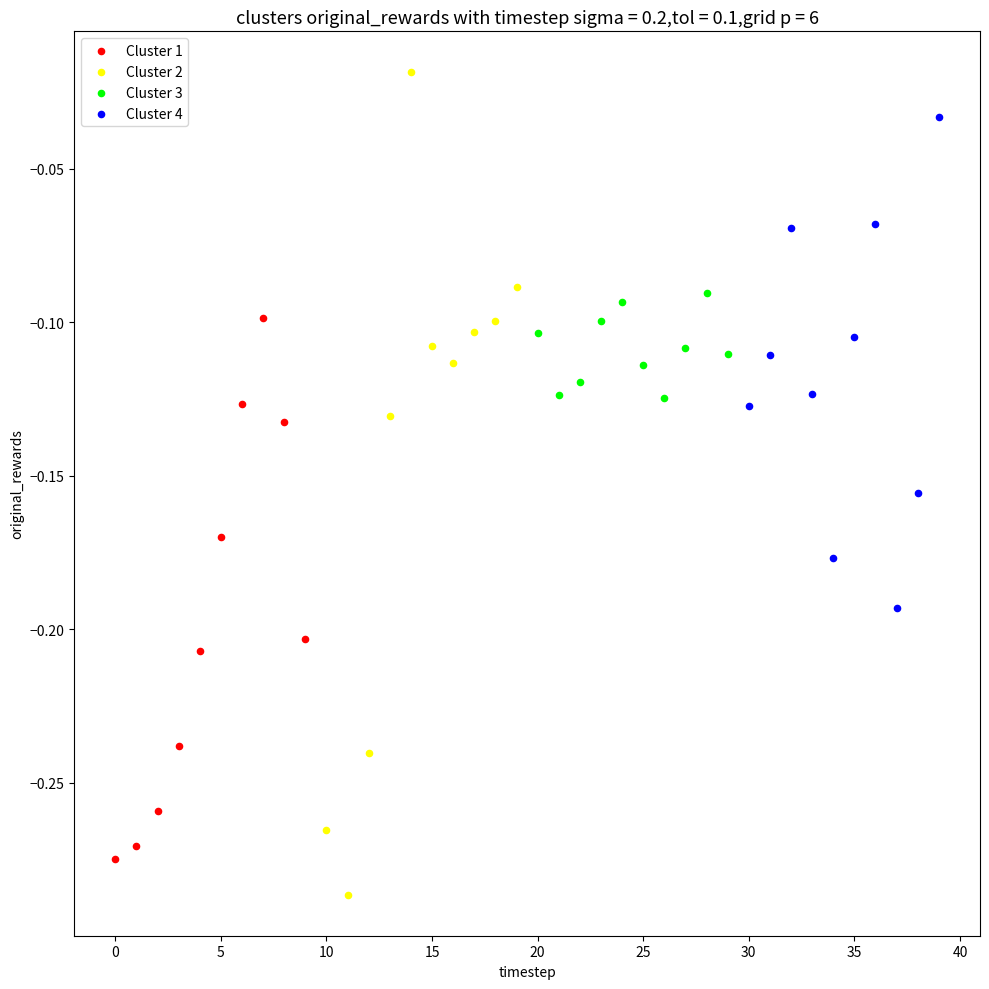

Which series contains the highest Y value?

Cluster 2